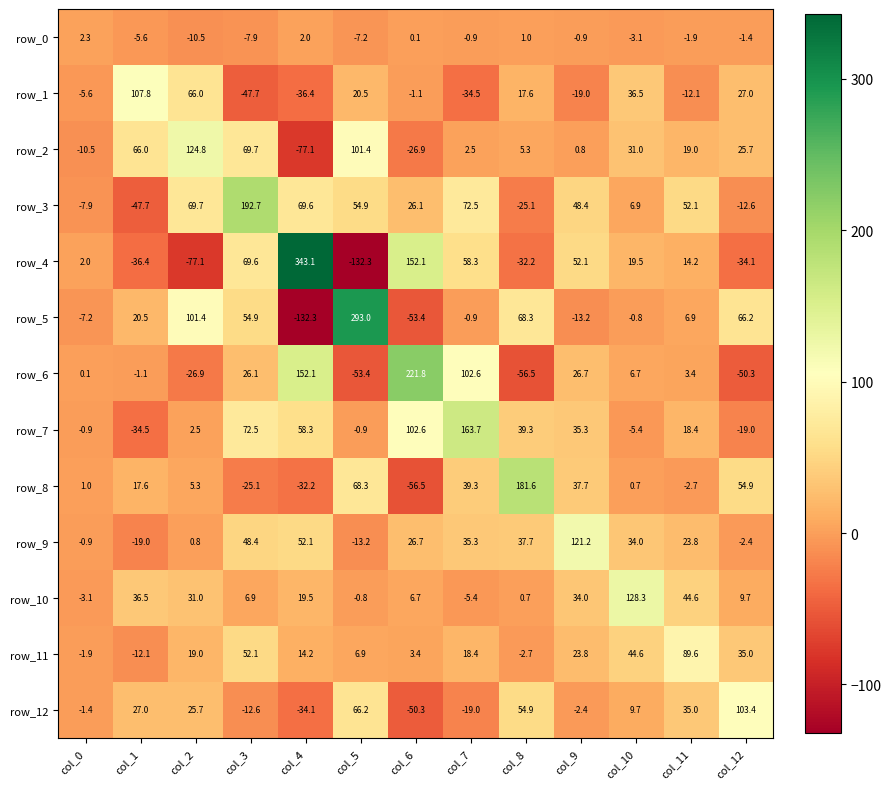

How many data points in row_9 are less than 26?

6